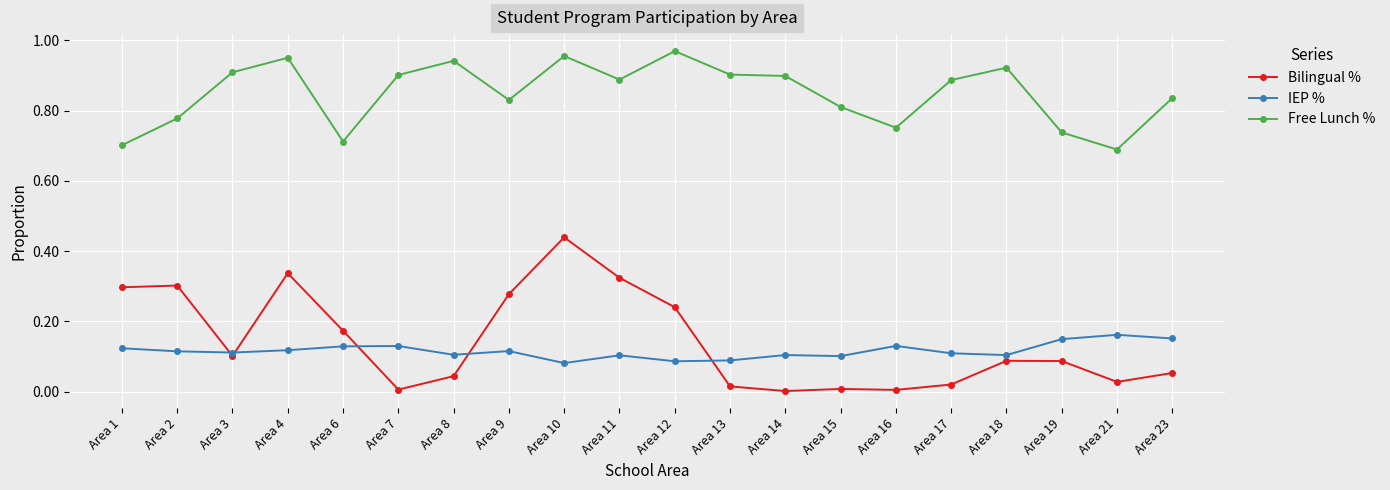

Which series has the widest spread of values?

Bilingual %